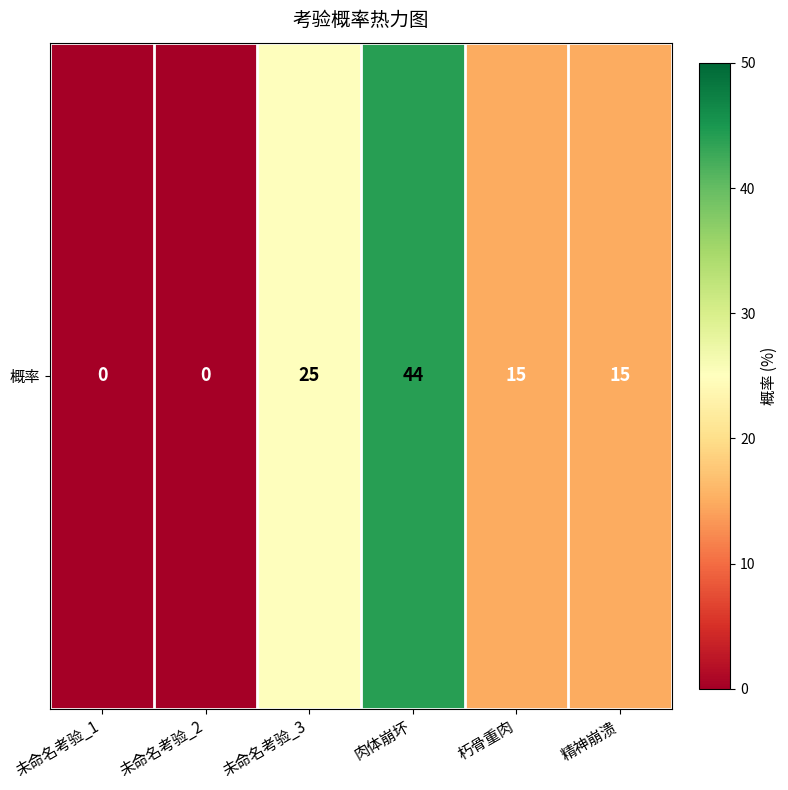

Rank the categories by value from lowest to highest.

未命名考验_1, 未命名考验_2, 朽骨重肉, 精神崩溃, 未命名考验_3, 肉体崩坏